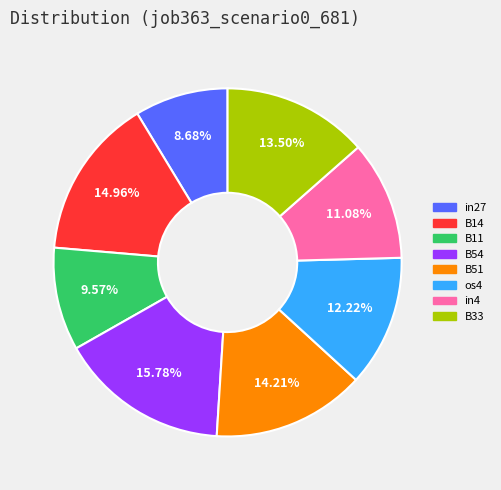

Is there any slice that represents more than half of the pie?

No